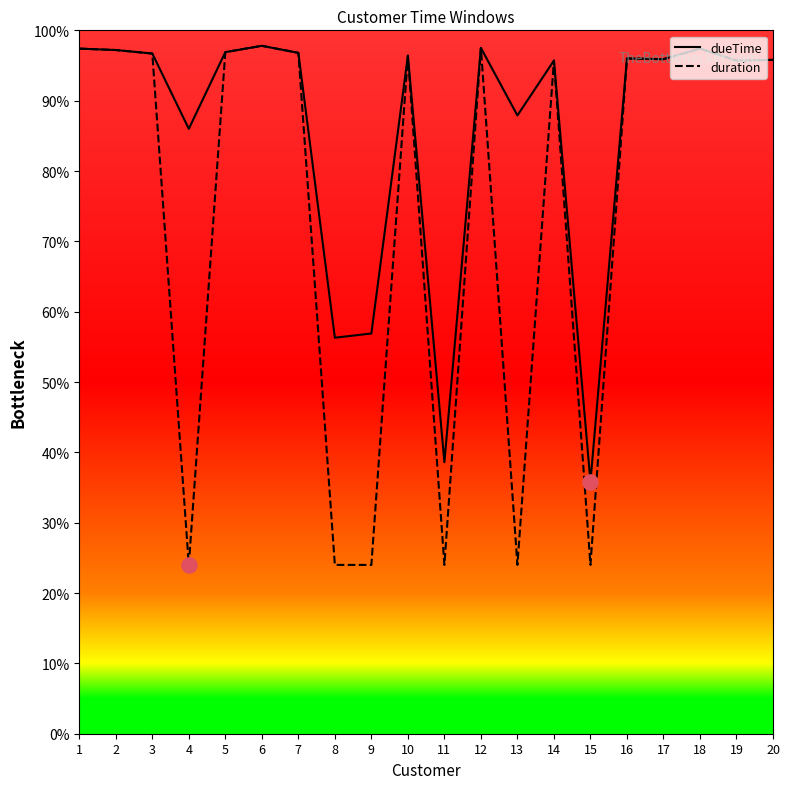

Which series has the largest total across all categories?

dueTime